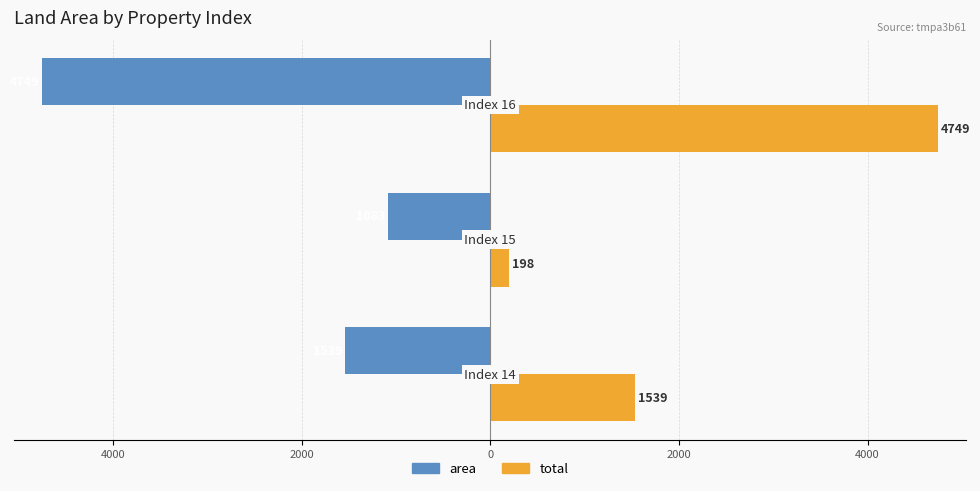

What are all the series names shown in the legend?

area, total